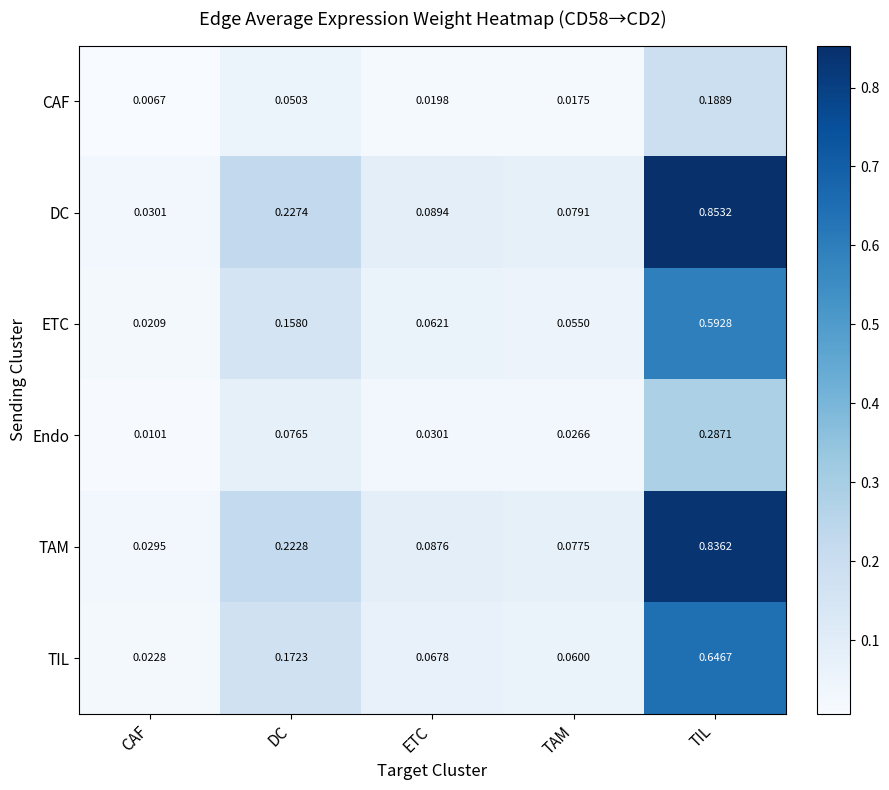

Which series has the largest range (max minus min)?

DC